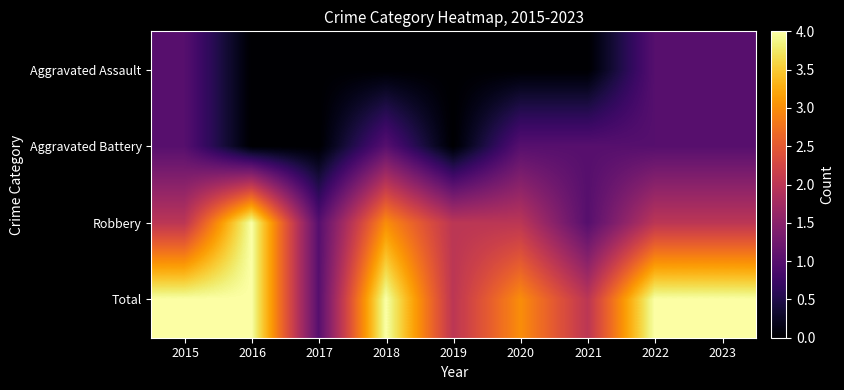

Rank the series at 2018 from lowest to highest value.

Aggravated Assault, Aggravated Battery, Robbery, Total